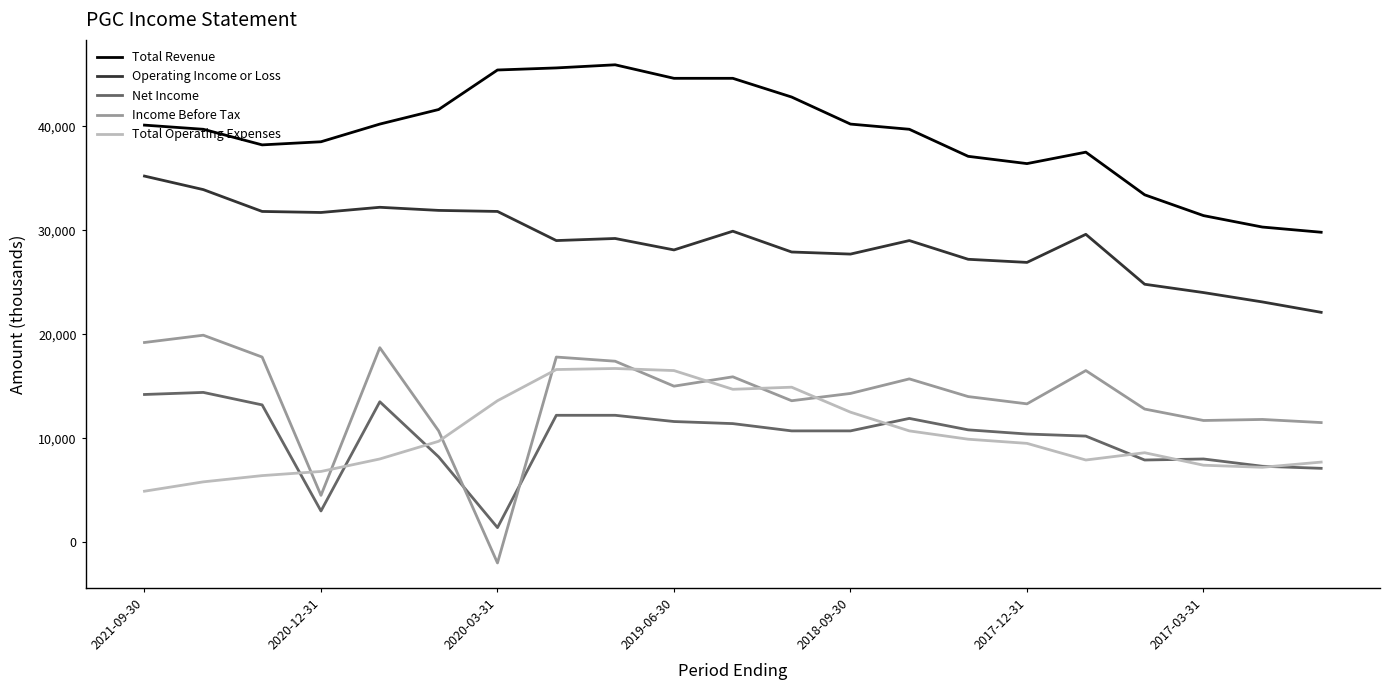

Rank the series by their maximum value, from lowest to highest.

Net Income, Total Operating Expenses, Income Before Tax, Operating Income or Loss, Total Revenue